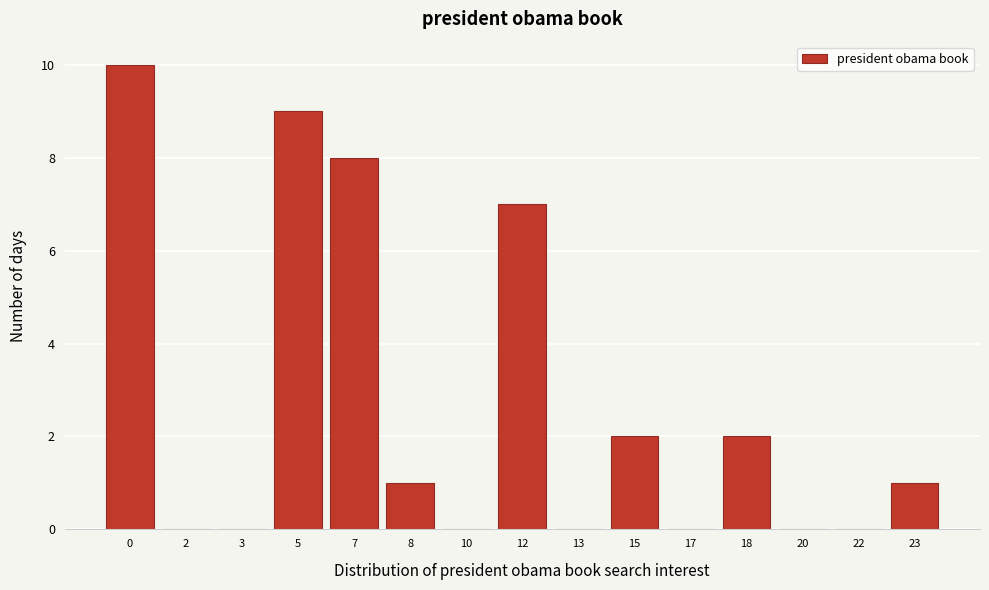

Reading left to right, extract all data points from this chart.

0=10	2=0	3=0	5=9	7=8	8=1	10=0	12=7	13=0	15=2	17=0	18=2	20=0	22=0	23=1